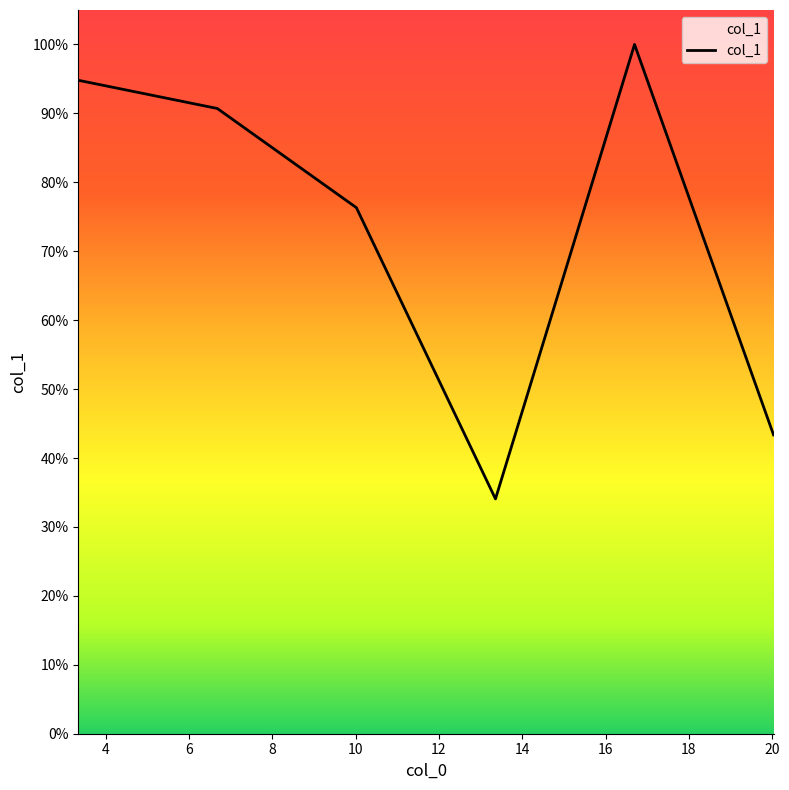

Is this an area chart (filled region under the line)?

Yes